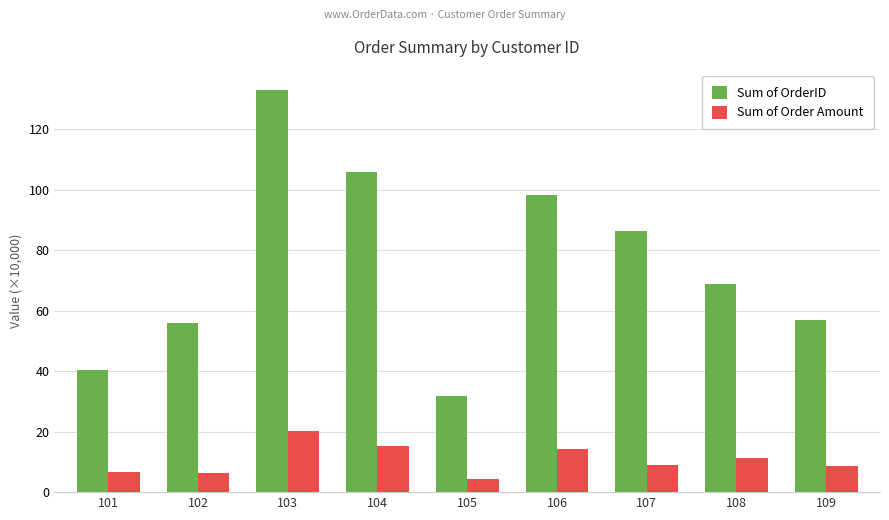

Between 105 and 107, which series saw the biggest shift?

Sum of OrderID